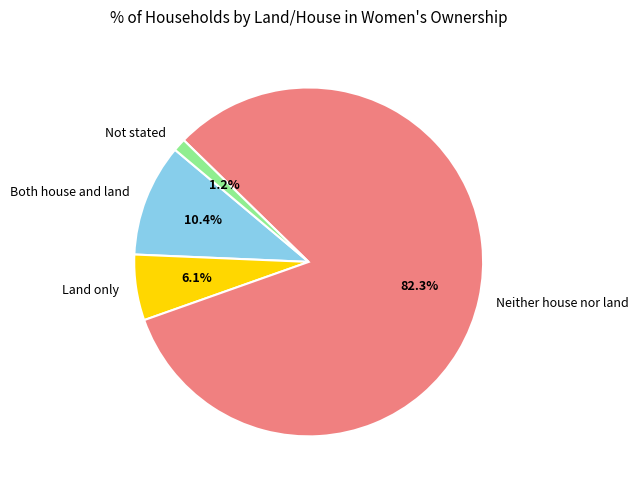

Approximately how many times larger is the value at Land only compared to Both house and land?

0.6